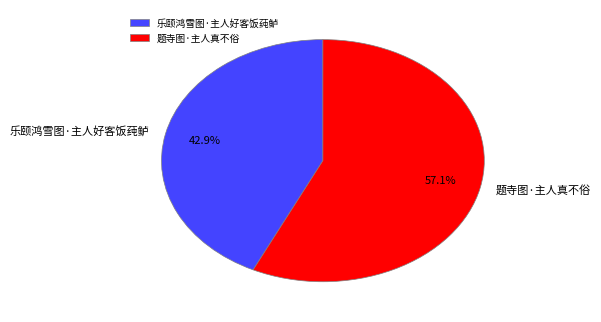

Which slice represents more than half of the pie?

题寺图·主人真不俗